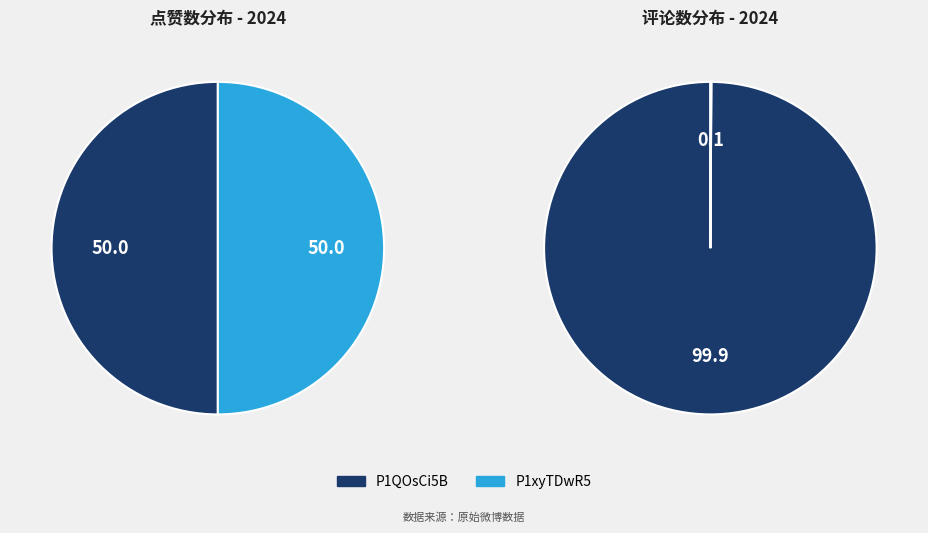

How many segments does this pie chart have?

2